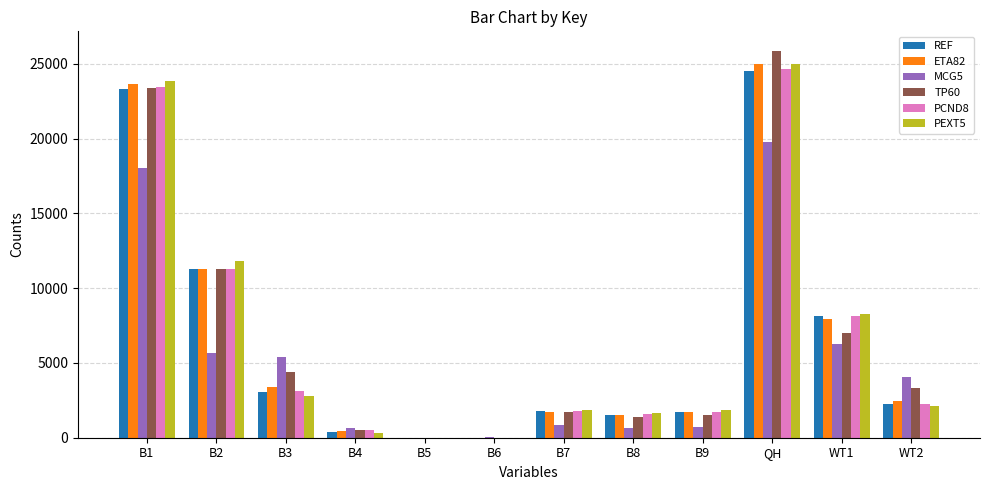

What is the sum of all ETA82 values?

79094.3